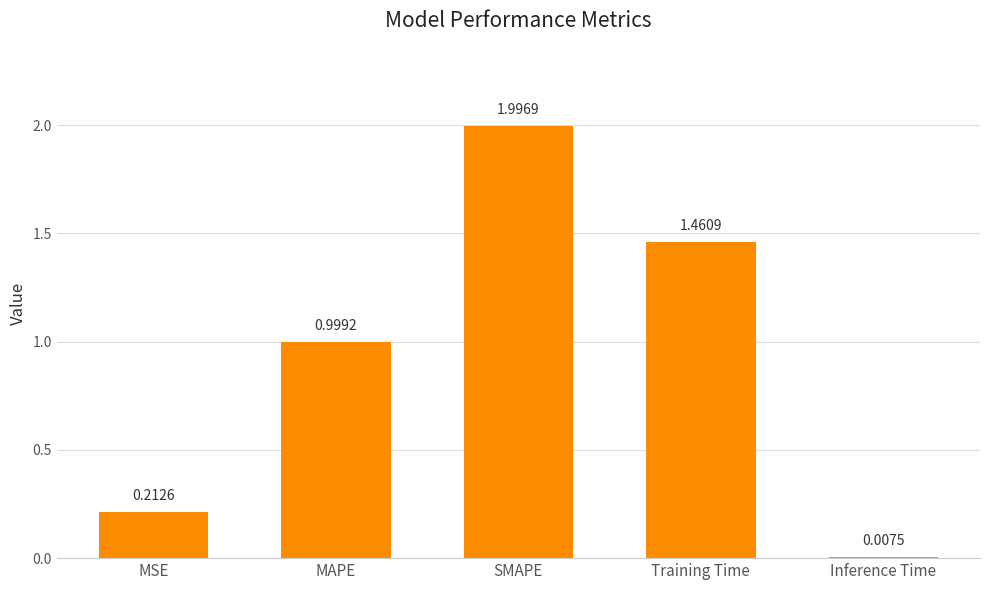

Is it true that the value at MAPE is 1.0?

True